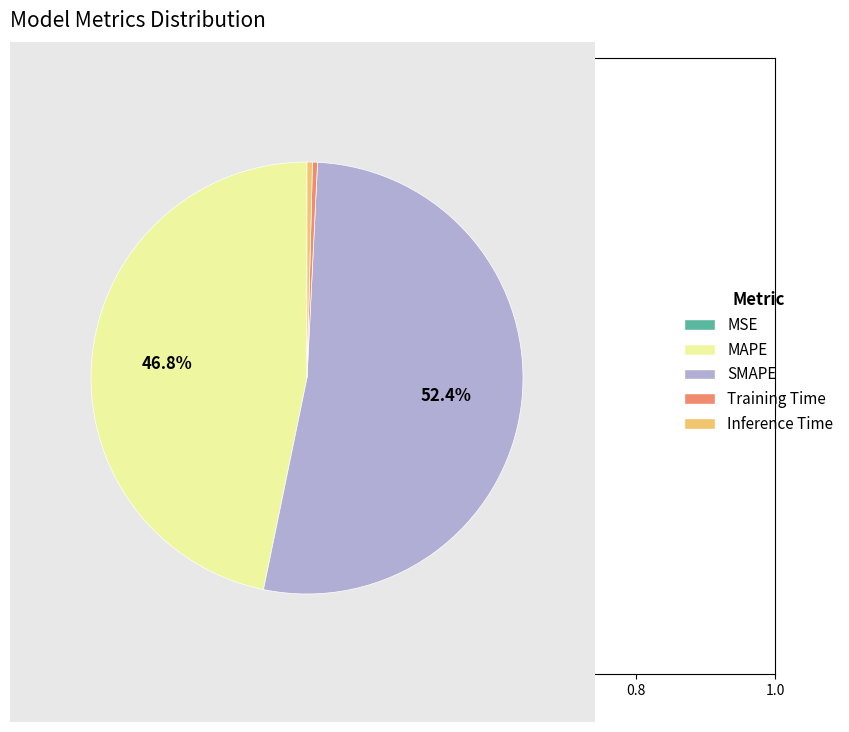

What is the majority slice?

SMAPE